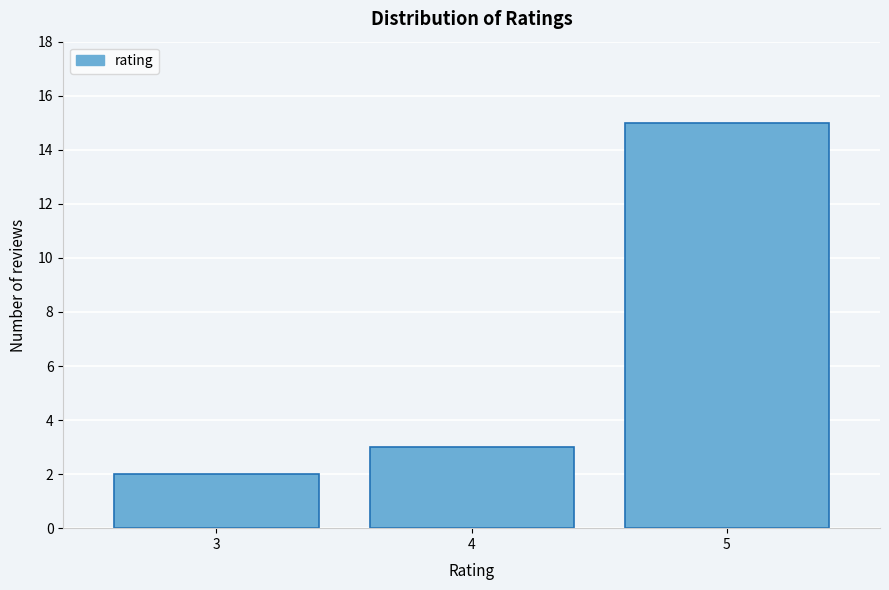

Reading left to right, list all the values displayed in this chart.

2	3	15